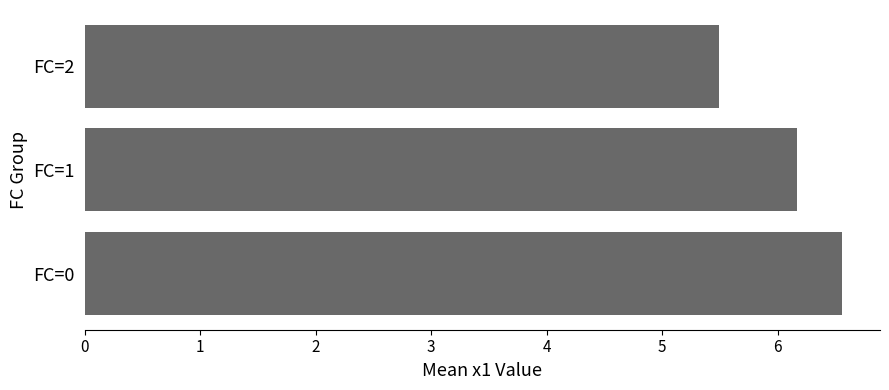

Does the chart contain stacked bars?

No